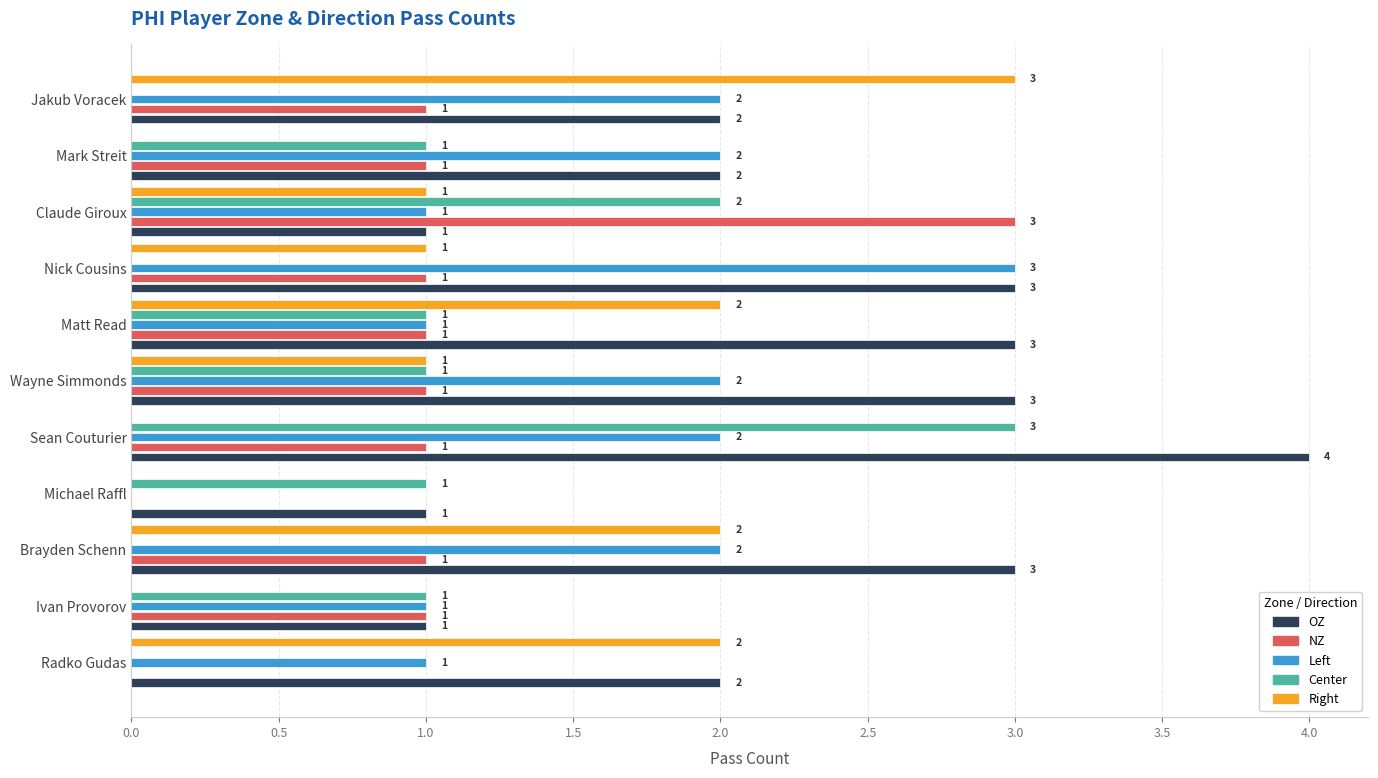

What is the highest value of the NZ series?

3